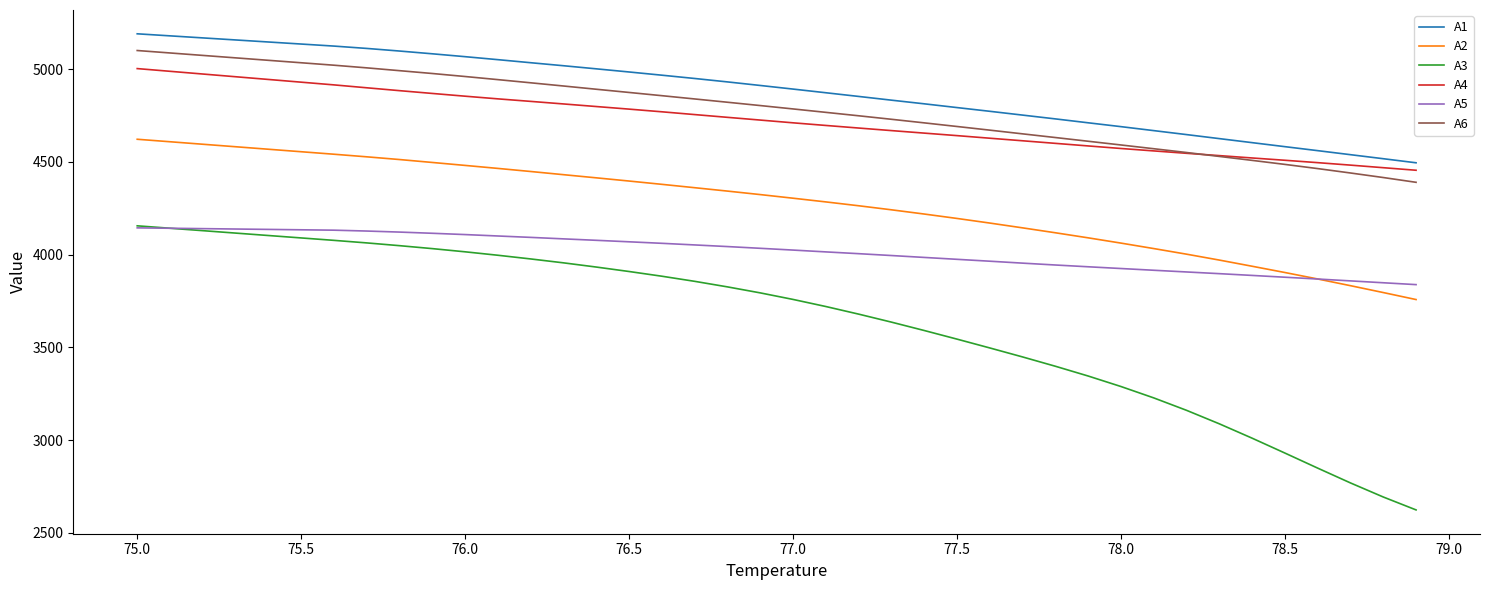

True or false: A6 and A5 intersect in this chart.

False